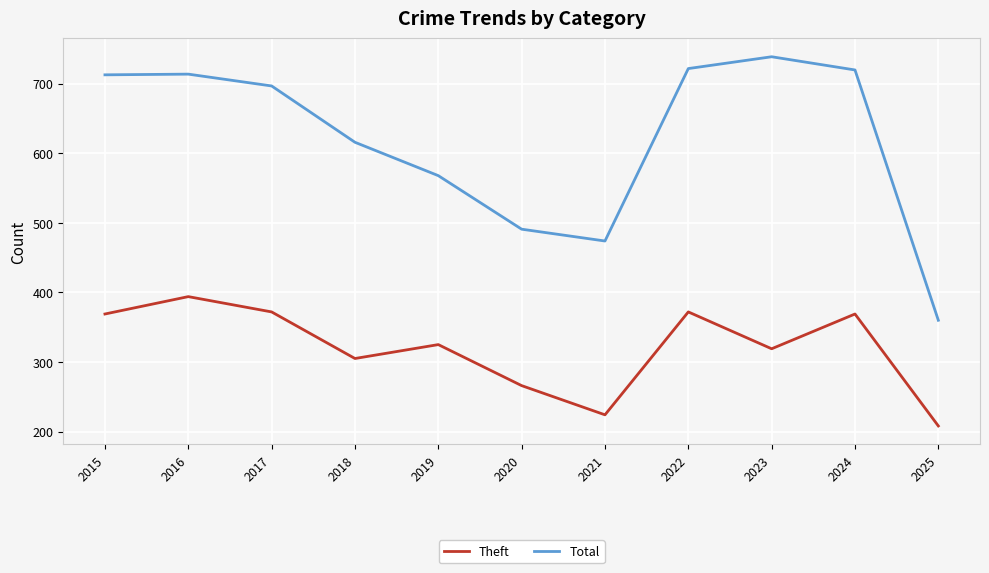

True or false: Total has more than 0 interior local peaks.

True